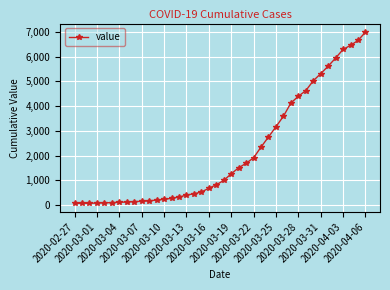

What is the difference between the maximum and second lowest values?

6927